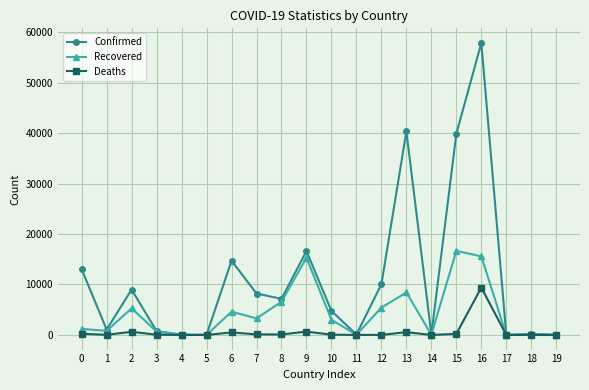

Rank the series by their maximum value, from lowest to highest.

Deaths, Recovered, Confirmed